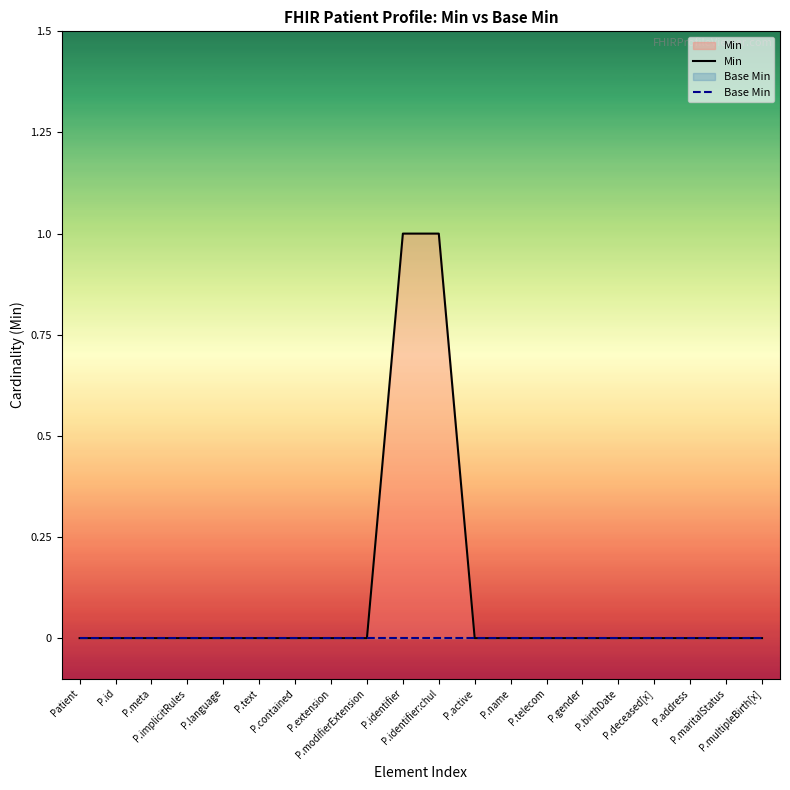

True or false: Min has more than 2 interior local peaks.

False